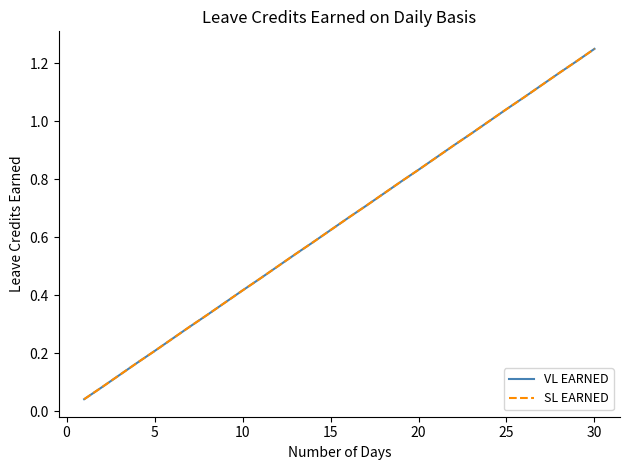

Does the chart display data point markers on the line(s)?

No